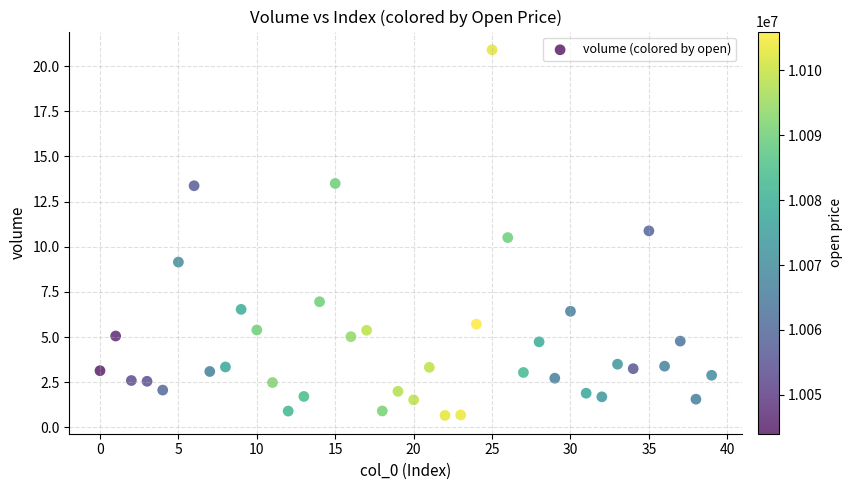

What is the range of Y values (max minus min)?

20.2